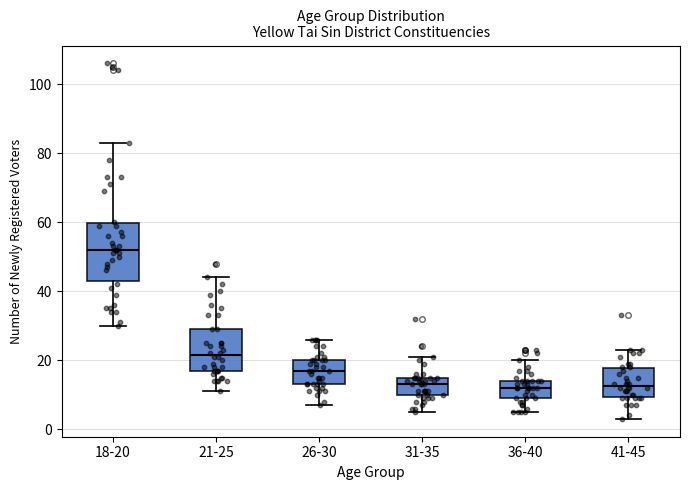

Reading left to right, transcribe this box plot: for each box, give where its median line is, the range the box spans, and where its two whiskers end, as read against the y-axis. The values are not printed on the chart, so give them approximately, as read against the axis.

18-20: median 52, box 44 to 60, whiskers 30 to 84
21-25: median 22, box 18 to 30, whiskers 12 to 44
26-30: median 18, box 14 to 20, whiskers 8 to 26
31-35: median 14, box 10 to 16, whiskers 6 to 22
36-40: median 12, box 10 to 14, whiskers 6 to 20
41-45: median 12, box 10 to 18, whiskers 4 to 24